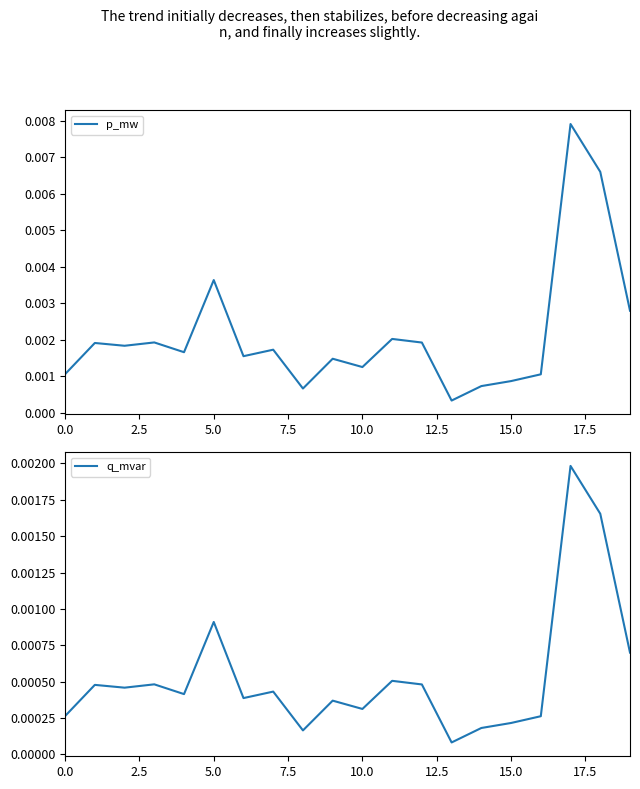

Between 15.0 and 17, which is larger?

17